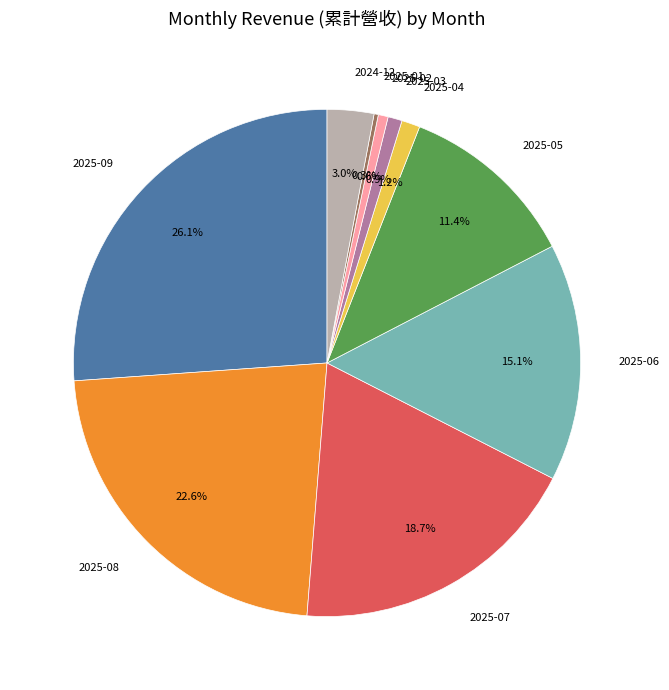

Is it true that 2025-02 is 1% of the pie?

True